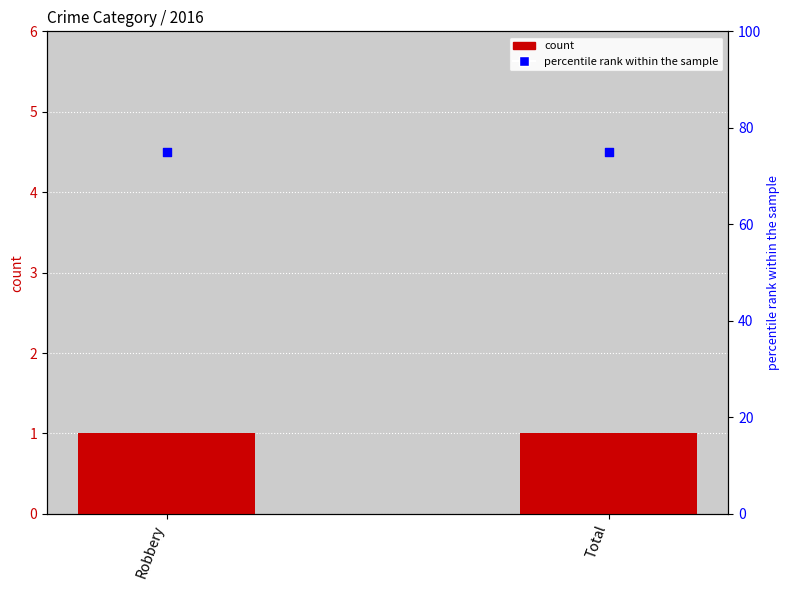

At which category is the sum across all series the highest?

Robbery